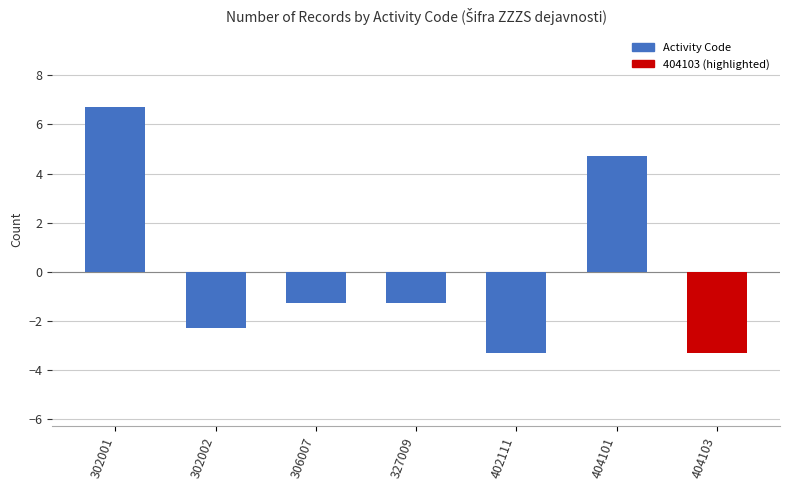

What value does the data have at 302001?

6.7